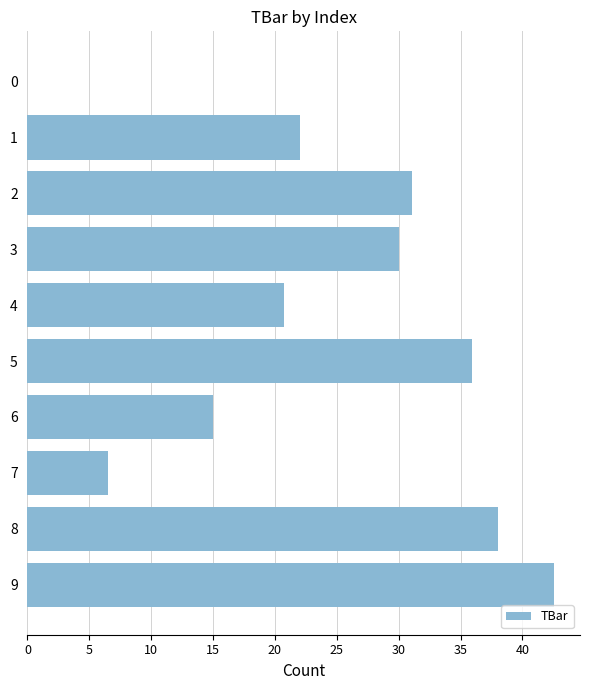

What is the ratio of the value at 6 to the value at 8?

0.4